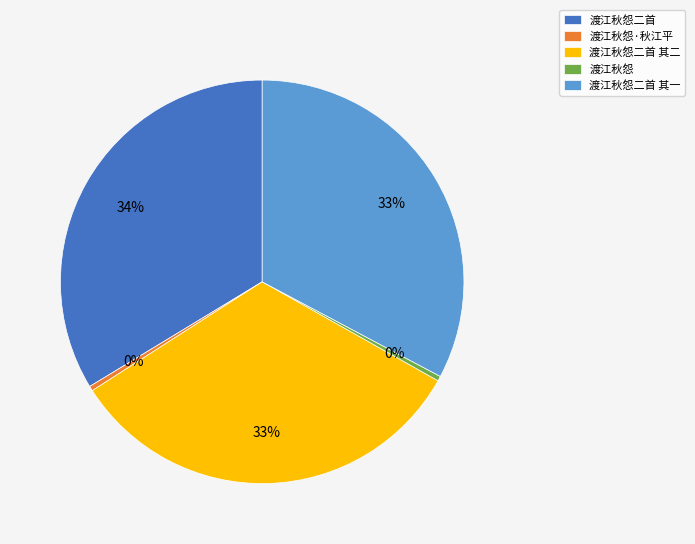

To the nearest percent, what is the average slice percentage?

20%